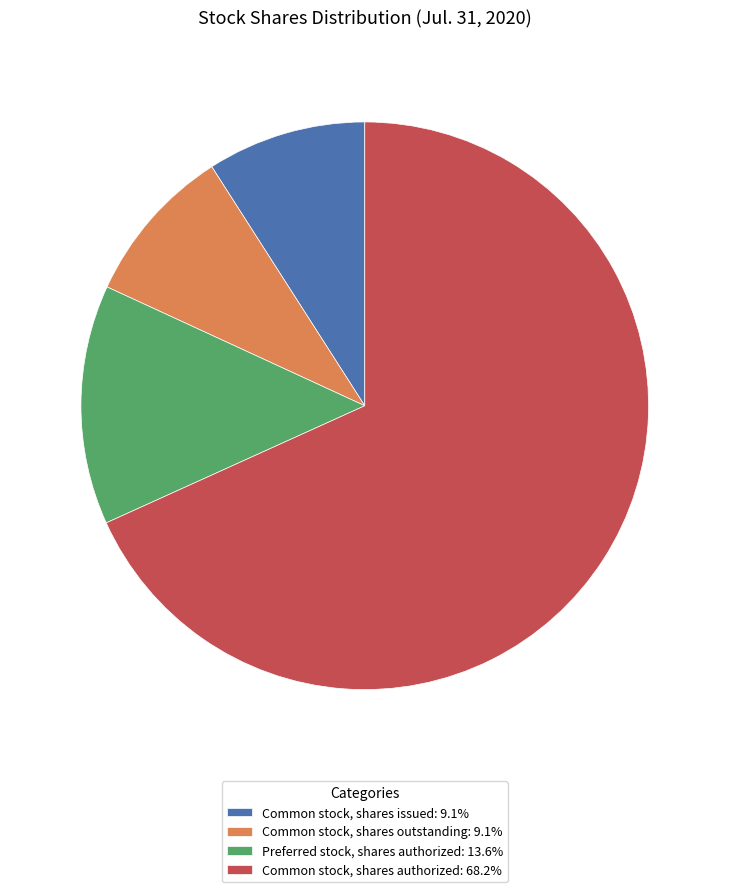

True or false: Preferred stock, shares authorized accounts for 14% of the total.

True